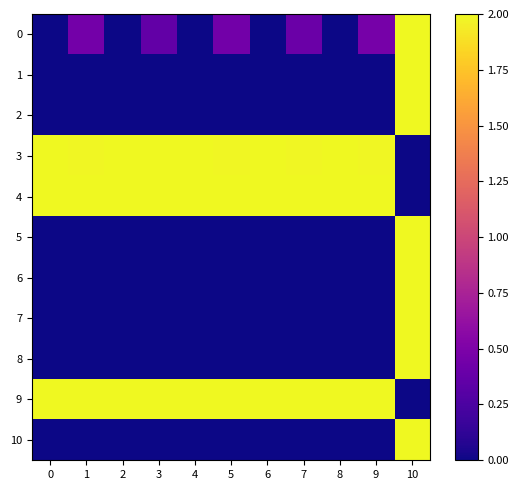

At 3, list the series in order from largest to smallest.

4, 9, 3, 0, 1, 2, 5, 6, 7, 8, 10